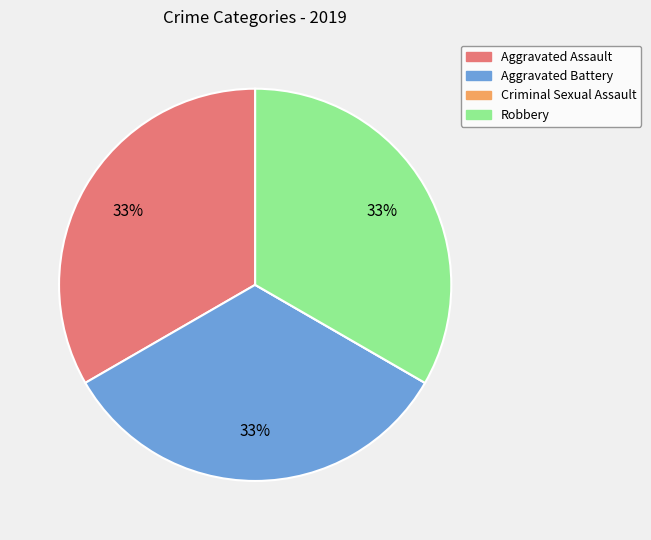

To the nearest percent, what portion does Aggravated Assault represent?

33%